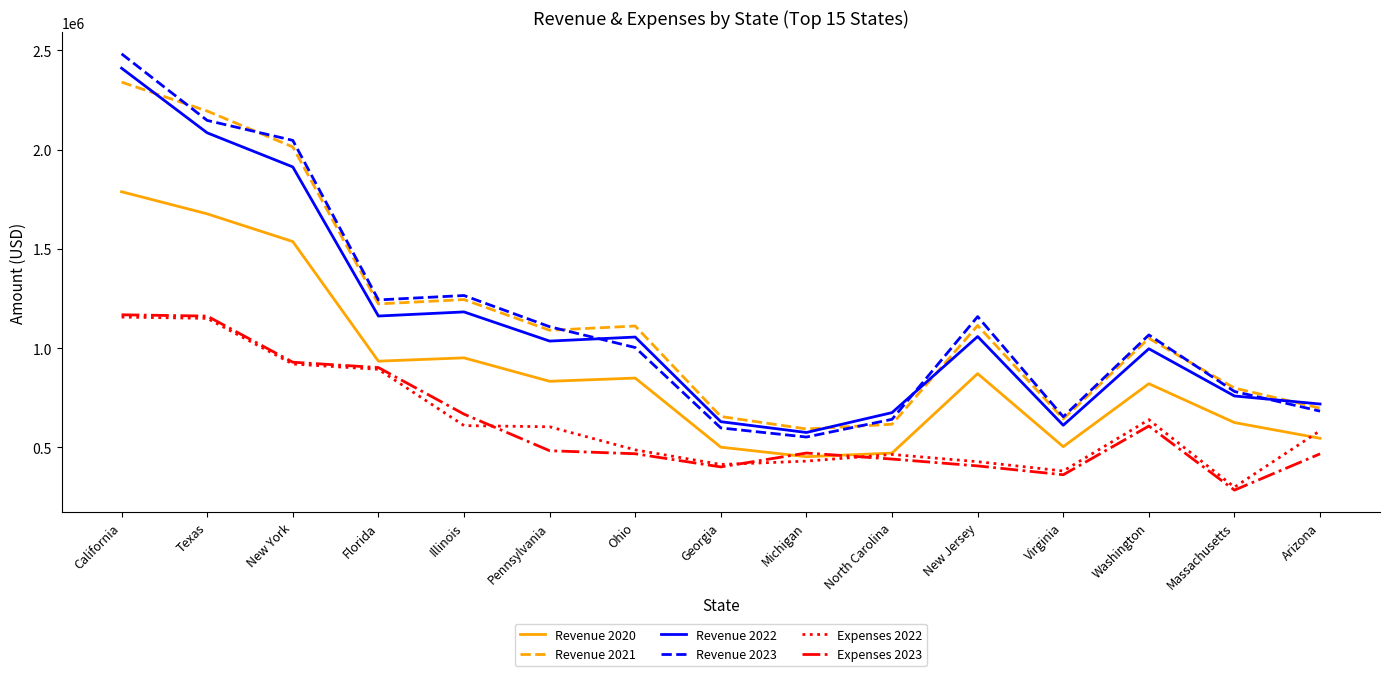

Is it true that Revenue 2020 equals 257283.1 at Illinois?

False